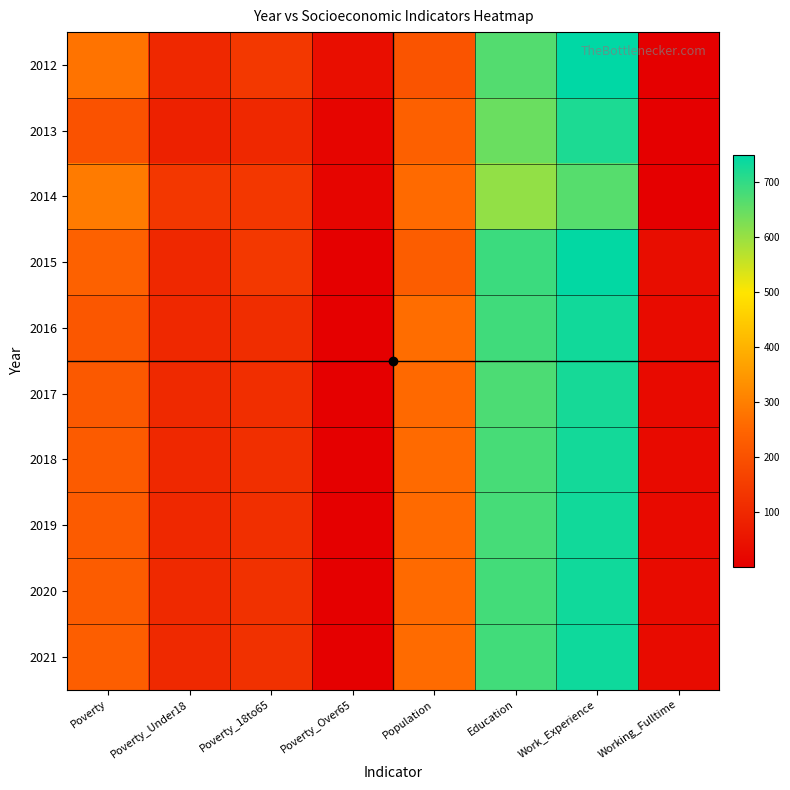

What is the total value across all series at Poverty?

2359